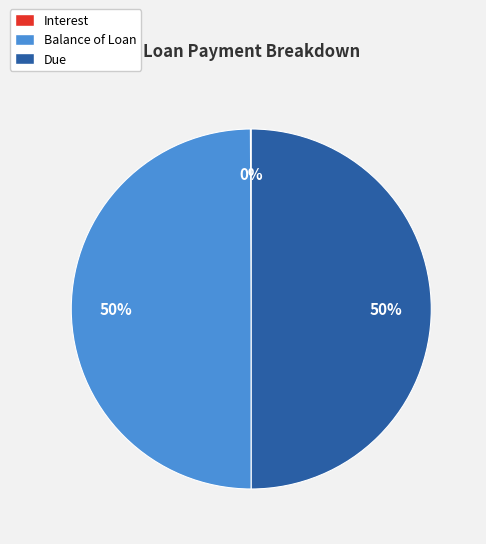

To the nearest percent, what is the difference between the largest and smallest slice percentages?

50%